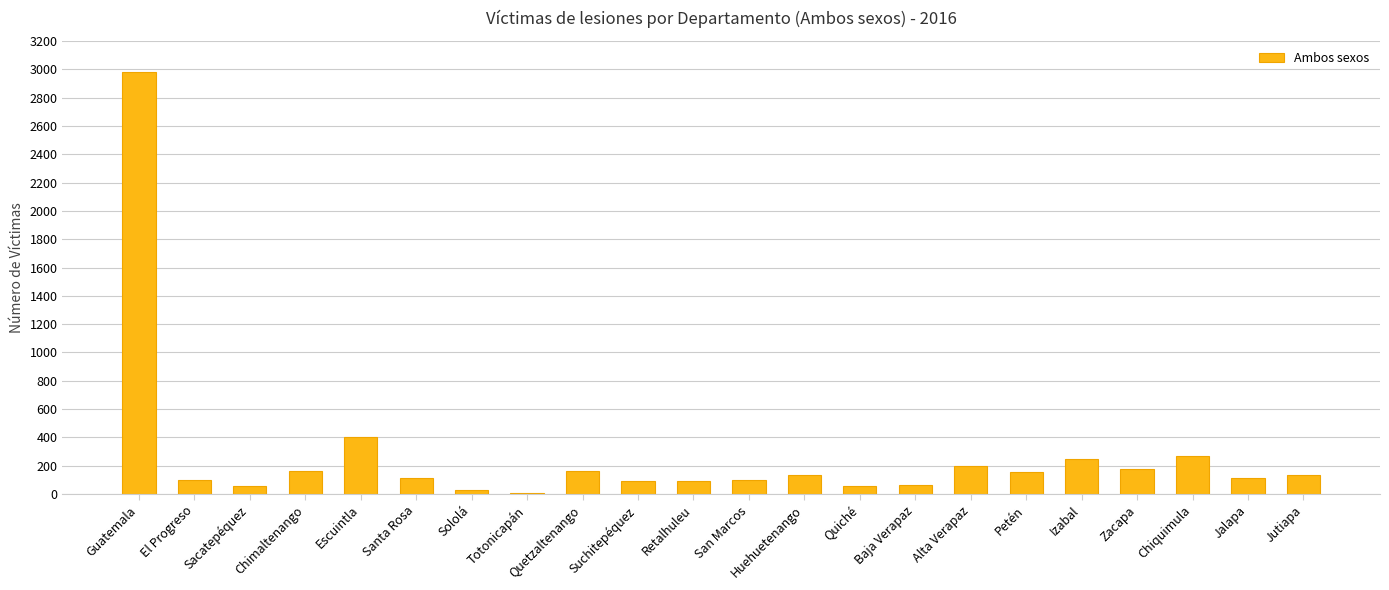

True or false: the data shows 2978 at Guatemala.

True